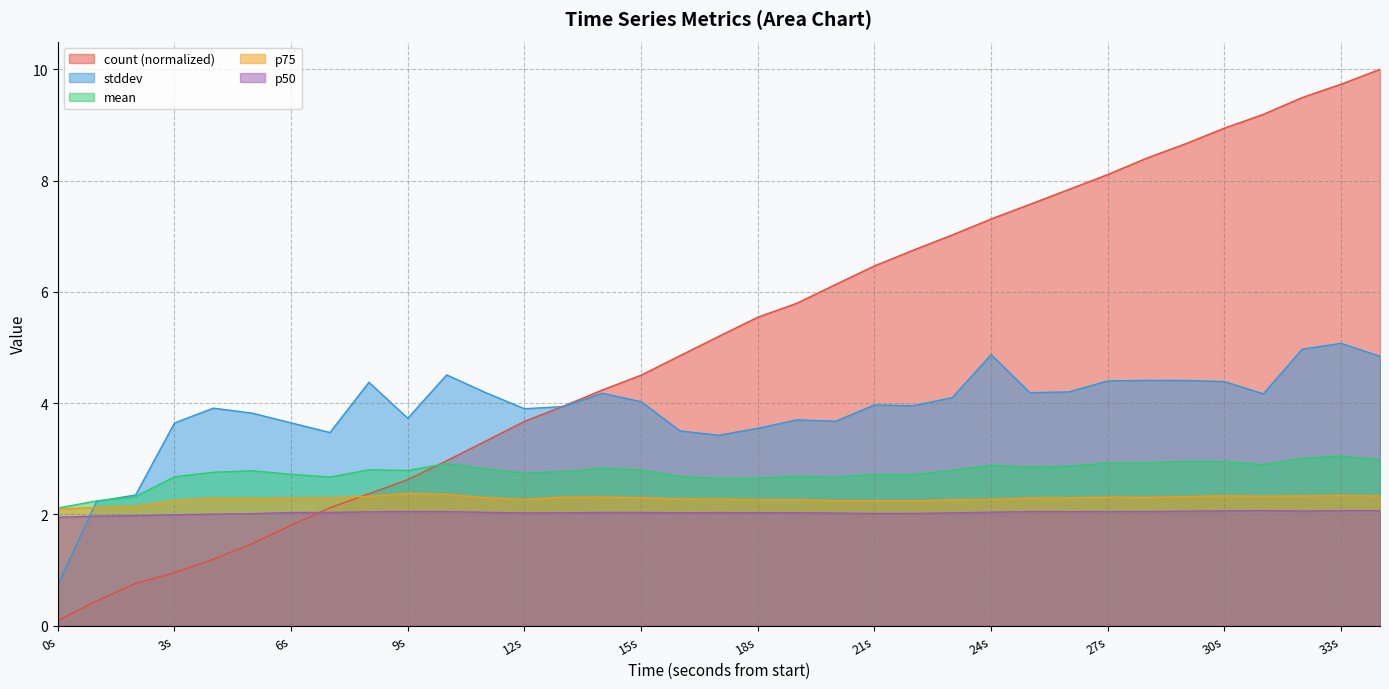

Which series has the largest total across all categories?

count (normalized)